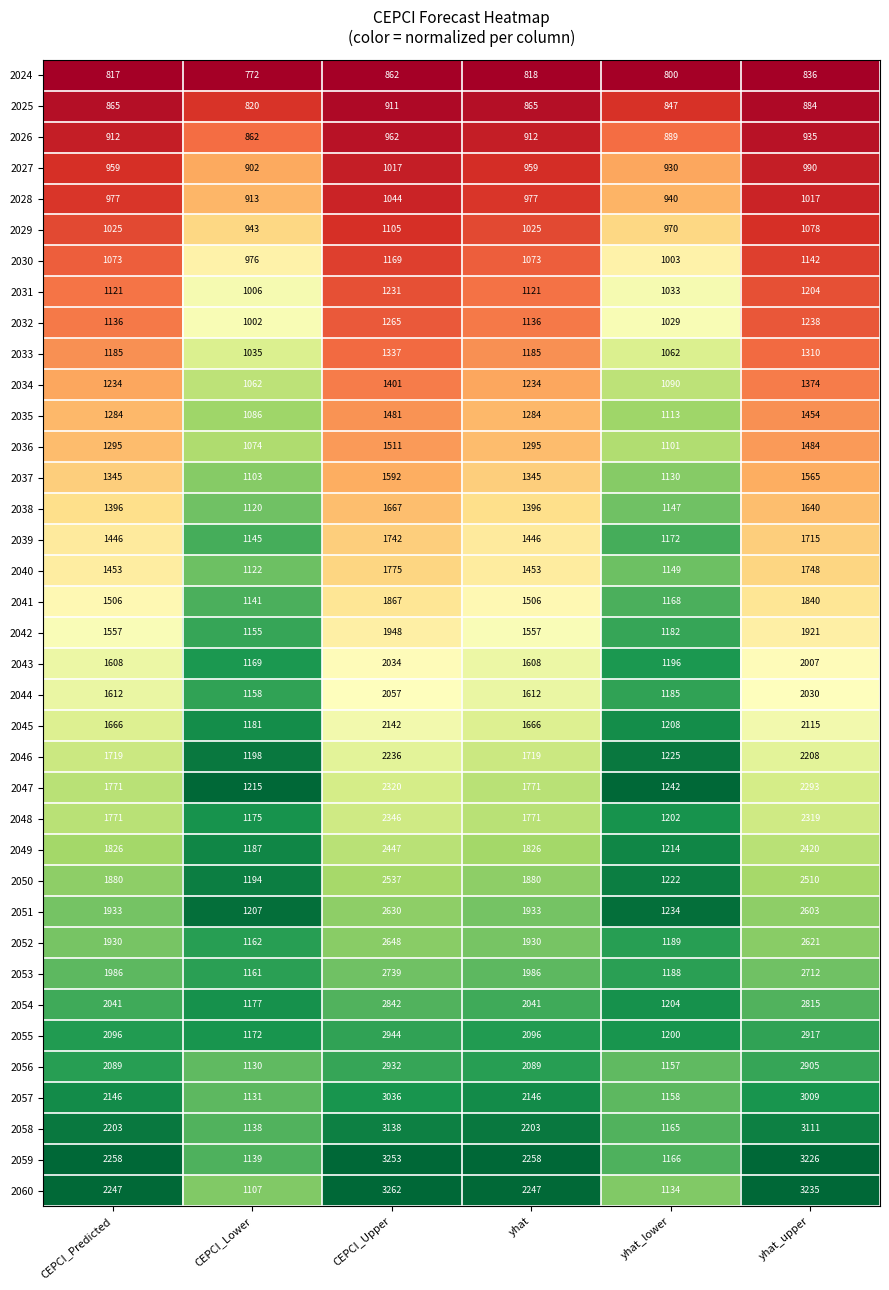

What is the spread (max minus min) of values at CEPCI_Predicted?

1441